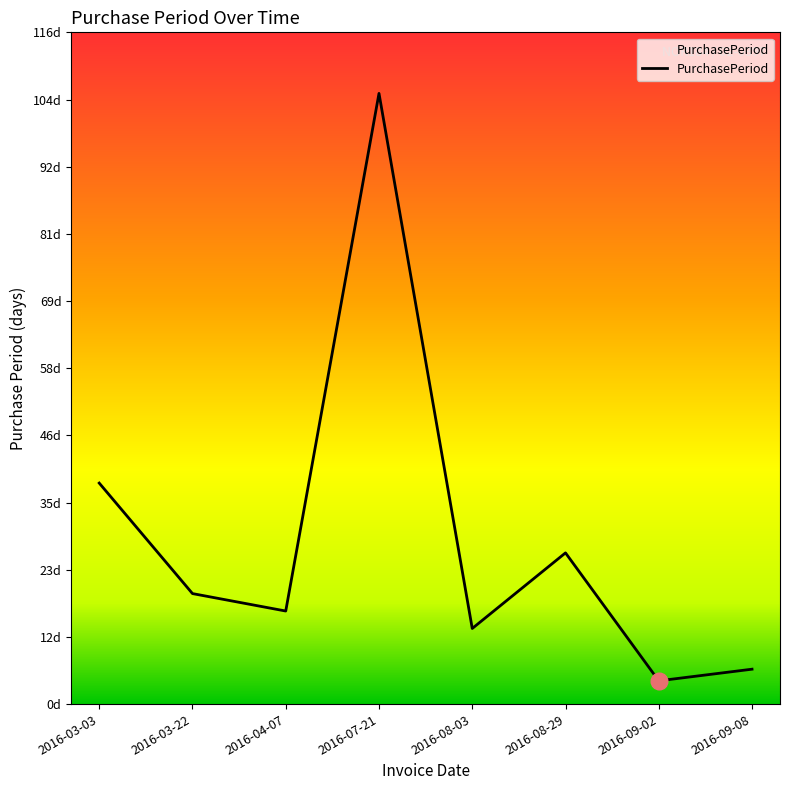

Where is the first local minimum?

2016-04-07